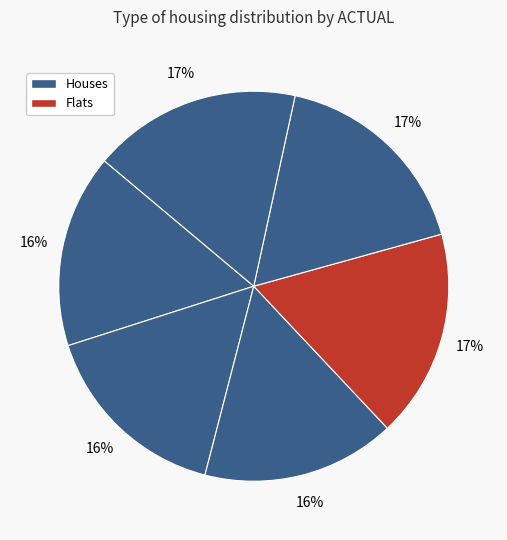

How many segments does this pie chart have?

6